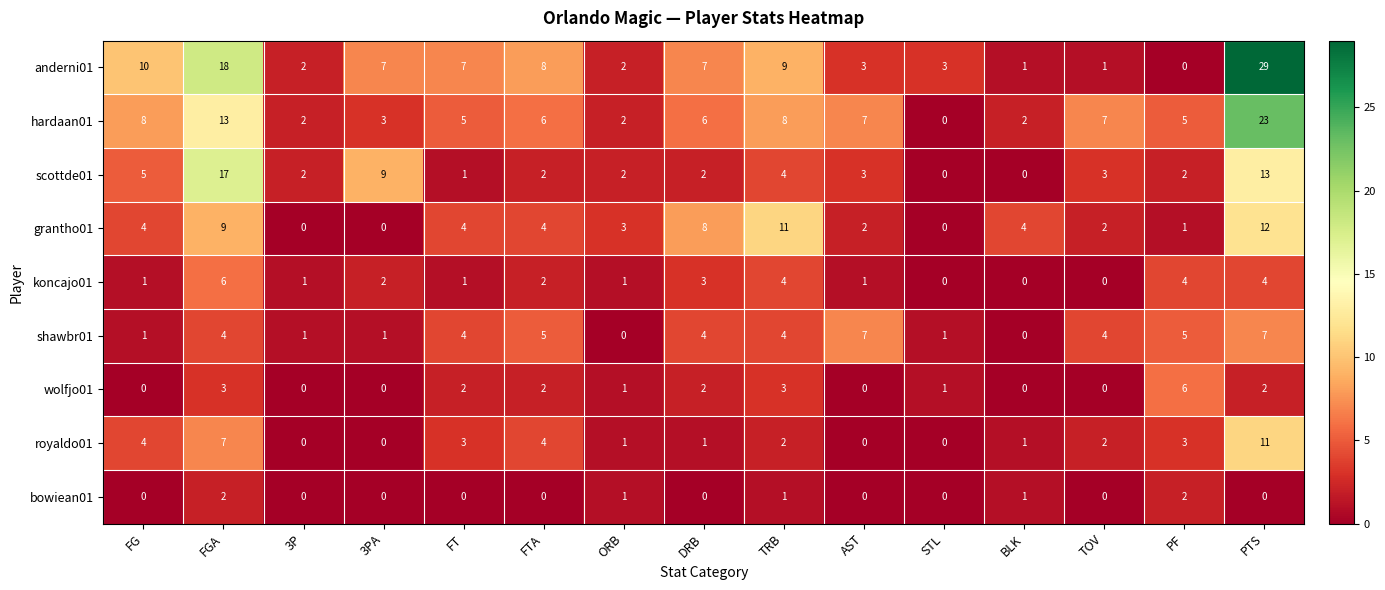

Between FTA and DRB, which series saw the biggest shift?

grantho01